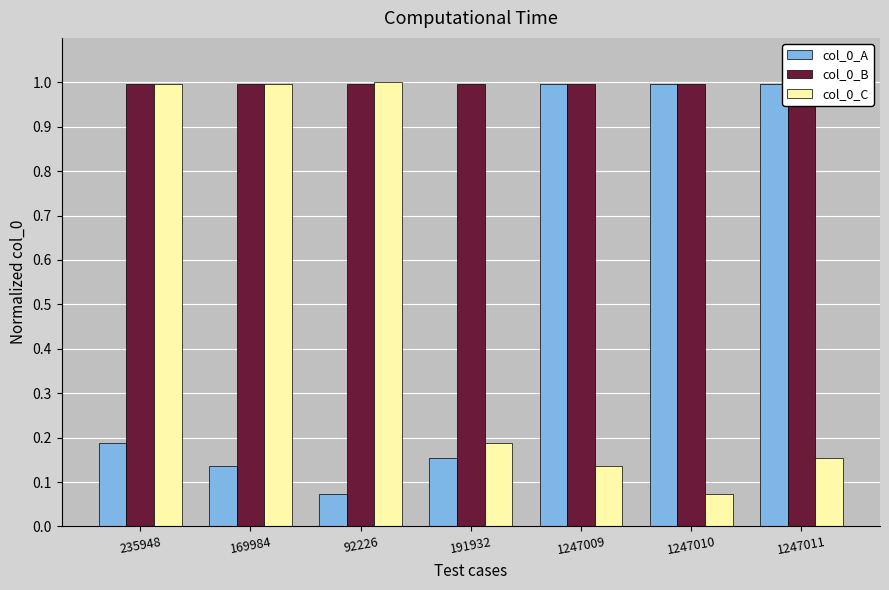

Which has a higher value, 191932 or 169984?

191932